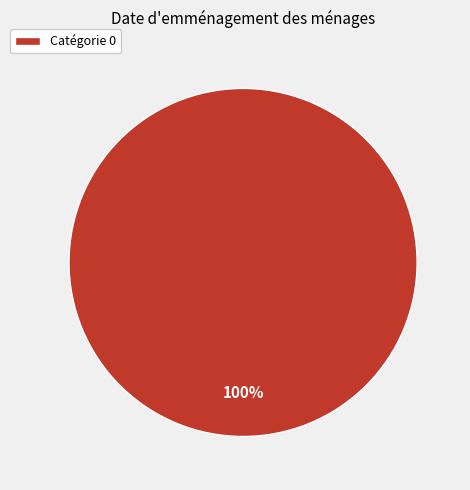

To the nearest percent, what percentage of the pie is Catégorie 0?

100%